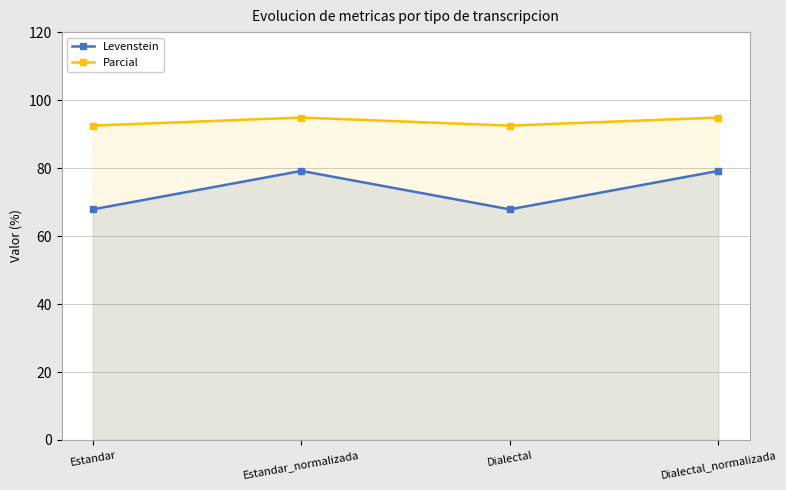

Rank the categories by Parcial value from lowest to highest.

Estandar, Dialectal, Estandar_normalizada, Dialectal_normalizada